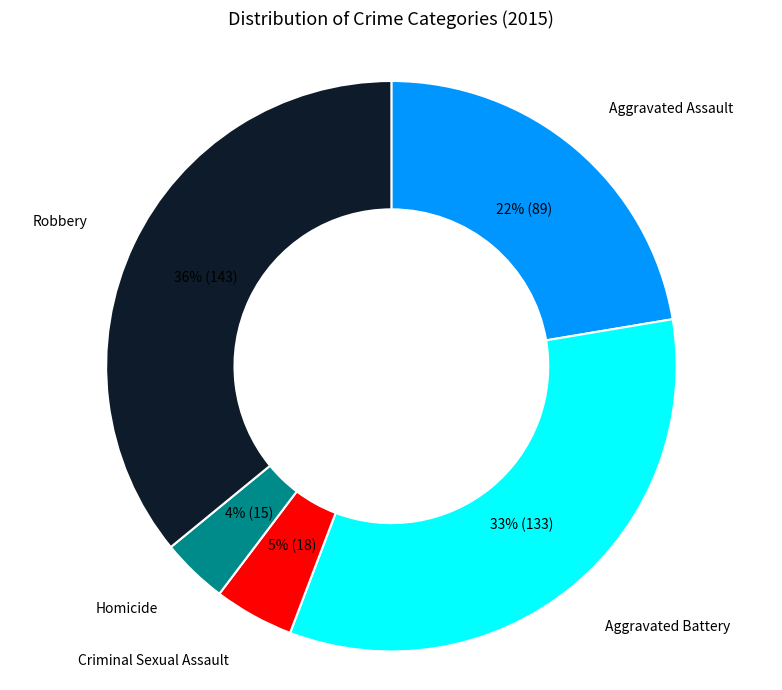

To the nearest percent, what is the average slice percentage?

20%